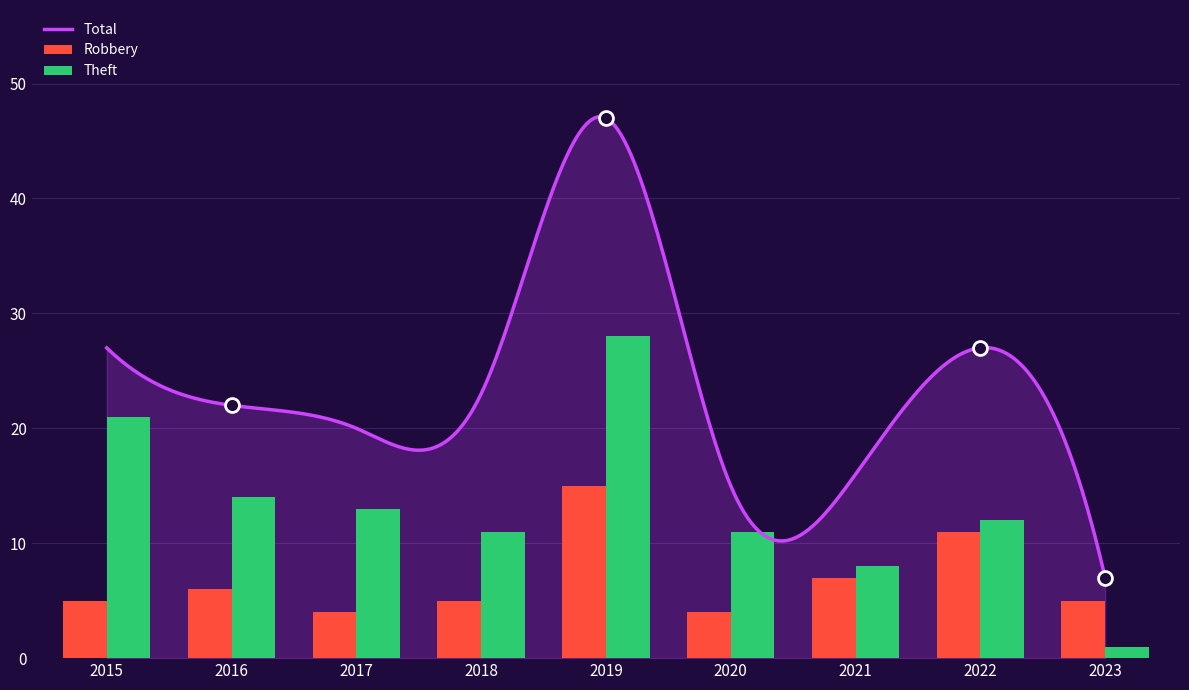

Which series has the largest total across all categories?

Theft